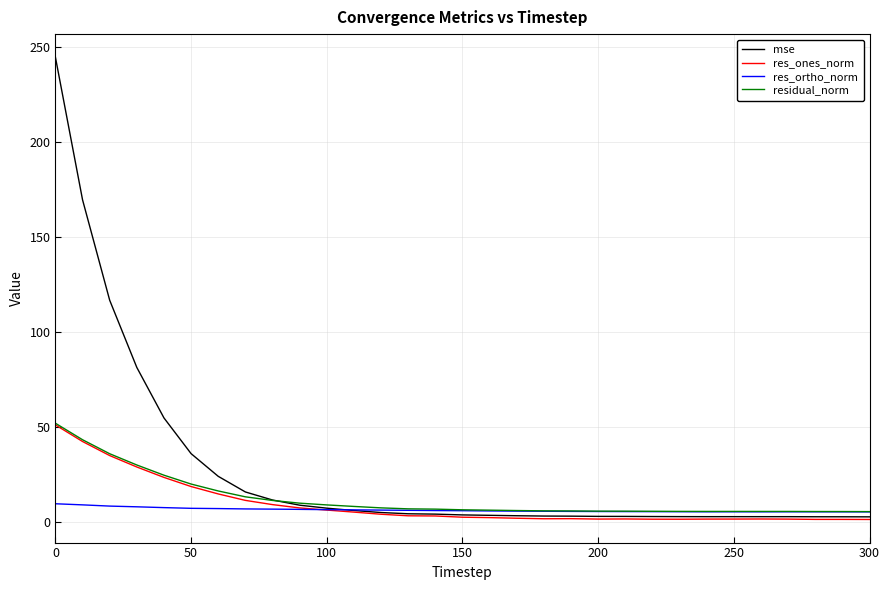

True or false: mse and residual_norm cross at least once.

True